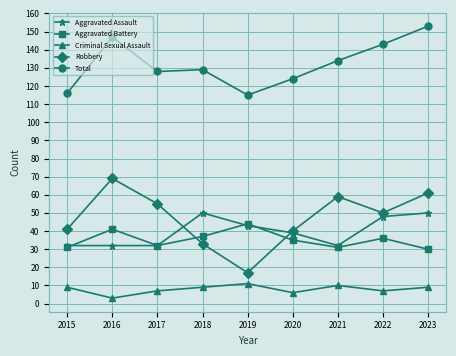

What is the highest value of the Aggravated Assault series?

50